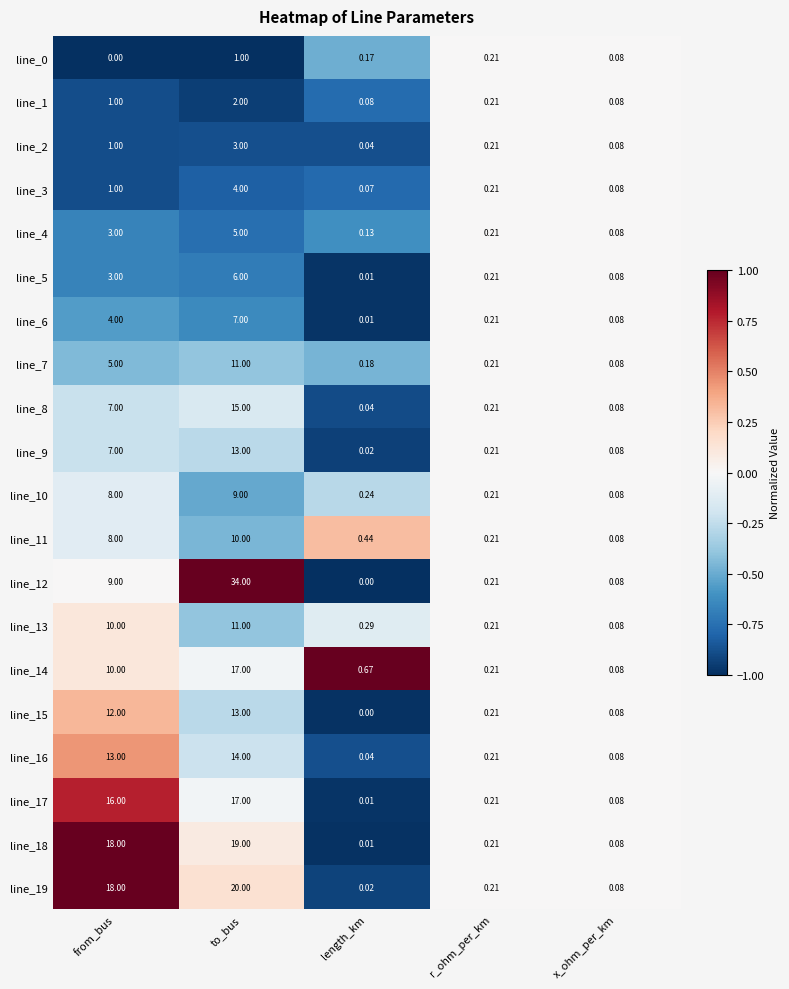

At which category is the sum across all series the highest?

to_bus